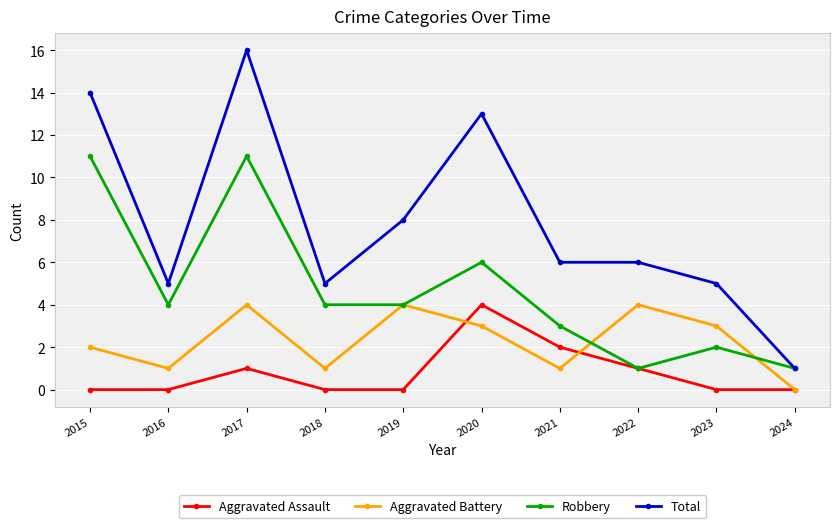

What is the value of the Robbery point at the 9th from the left?

2